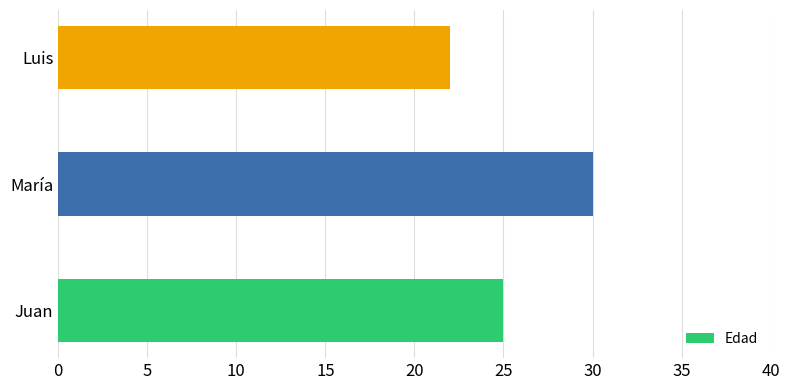

Rank the categories by value from lowest to highest.

Luis, Juan, María